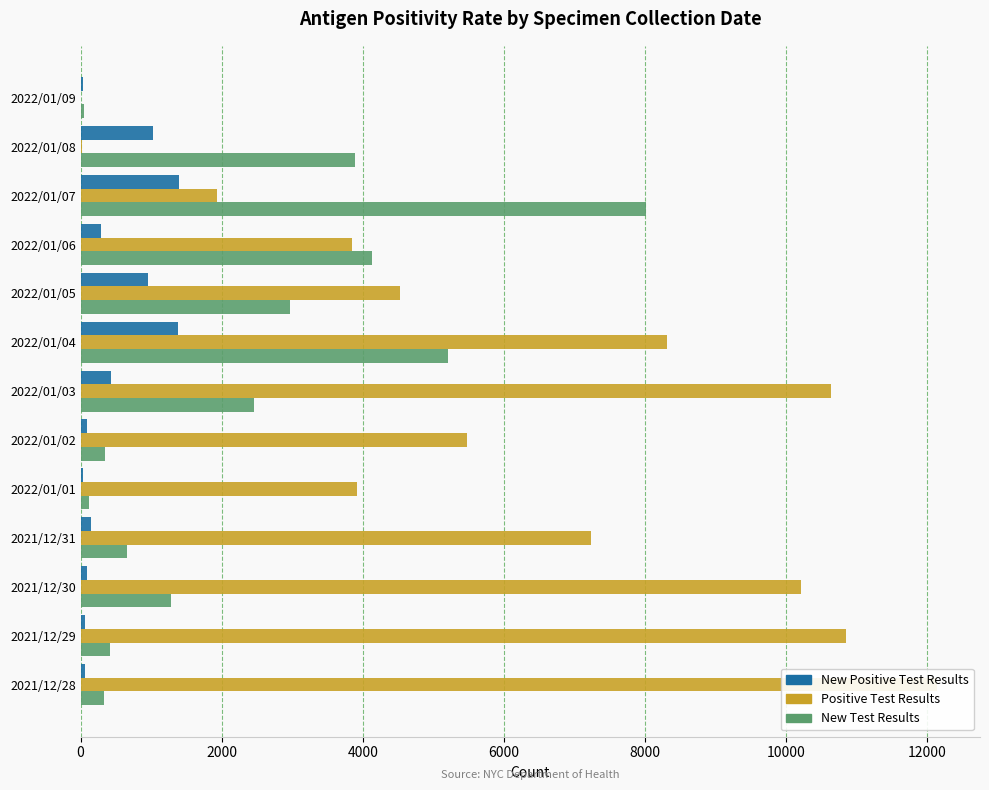

How many bars are there in total?

39